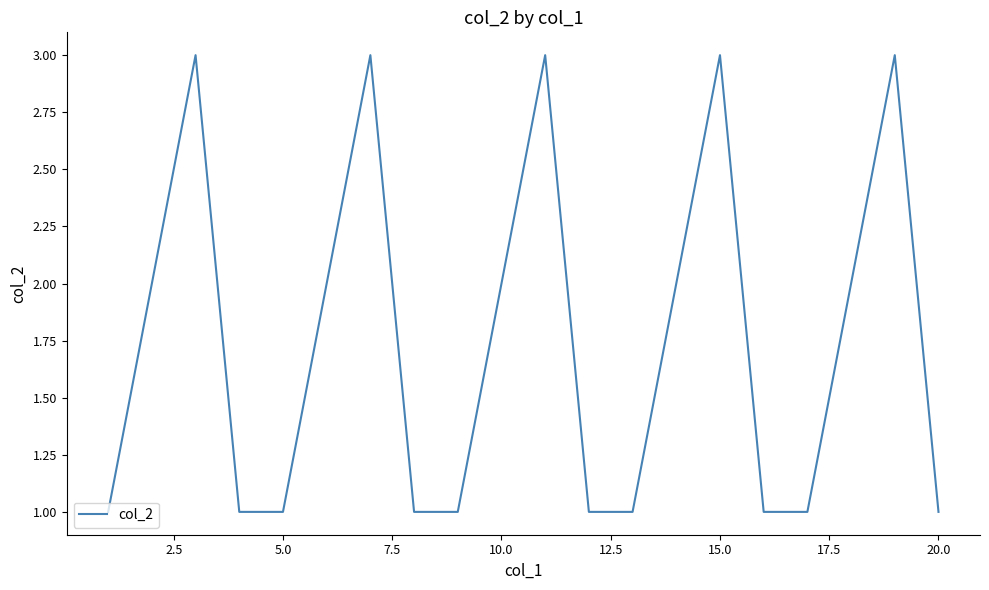

Does the chart have visible grid lines?

No